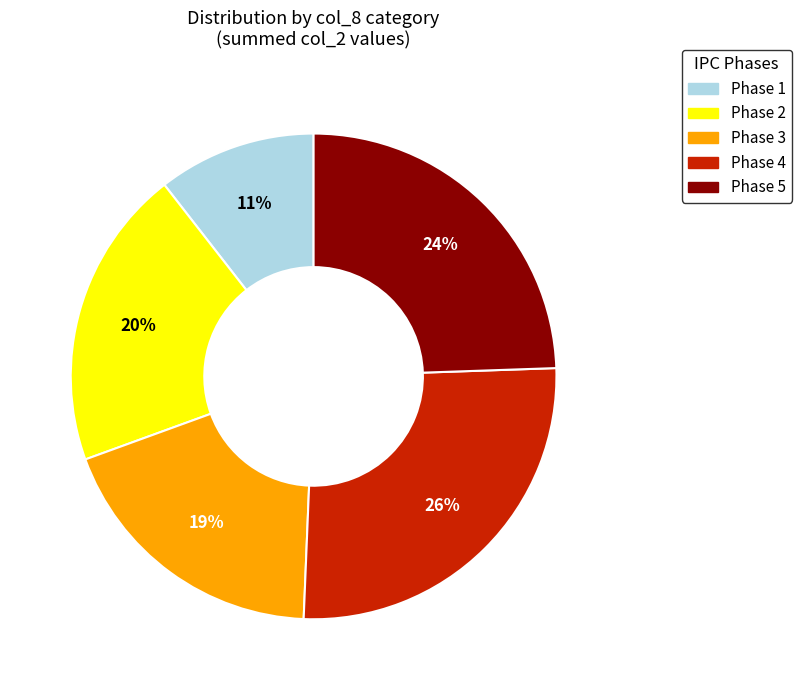

Is the sum of Phase 2 and Phase 1 greater than half?

No